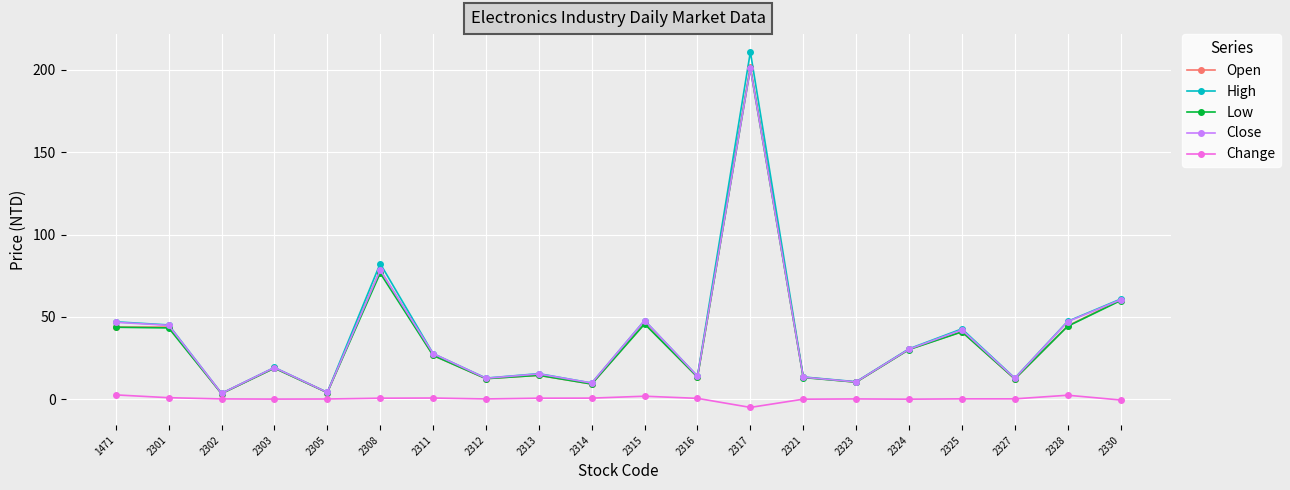

Which series has the widest spread of values?

High